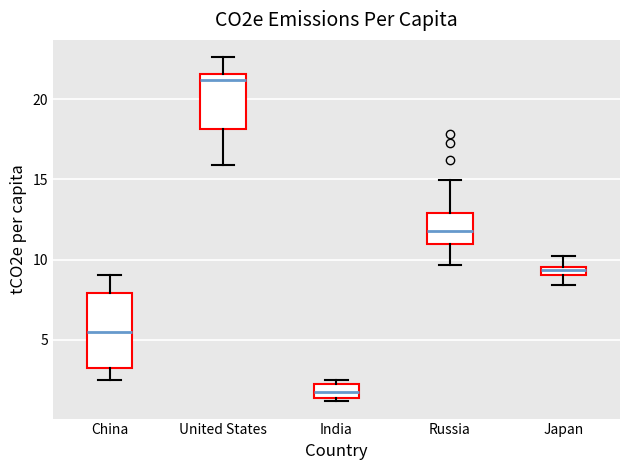

Comparing the boxes themselves (not the whiskers), which one is the tallest?

China